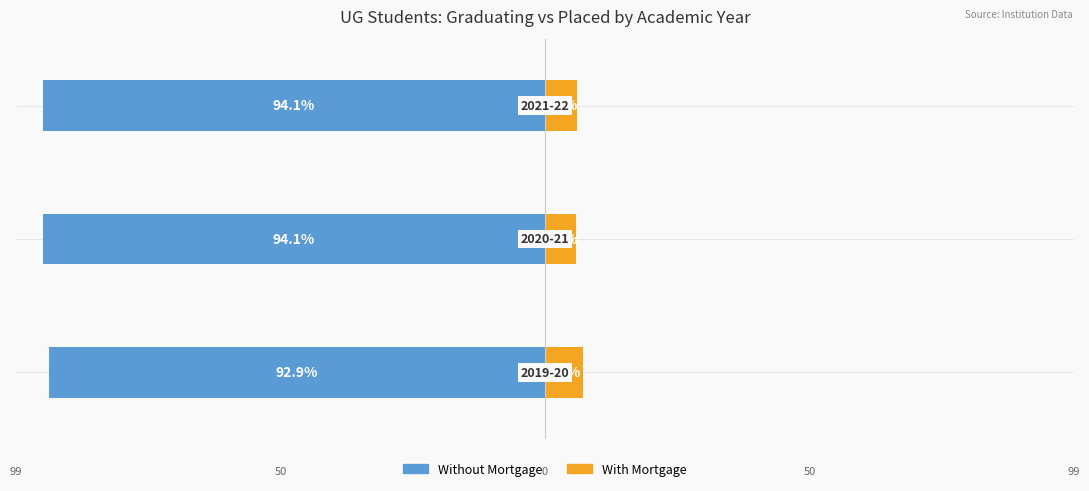

At how many categories does at least one series exceed -16?

3